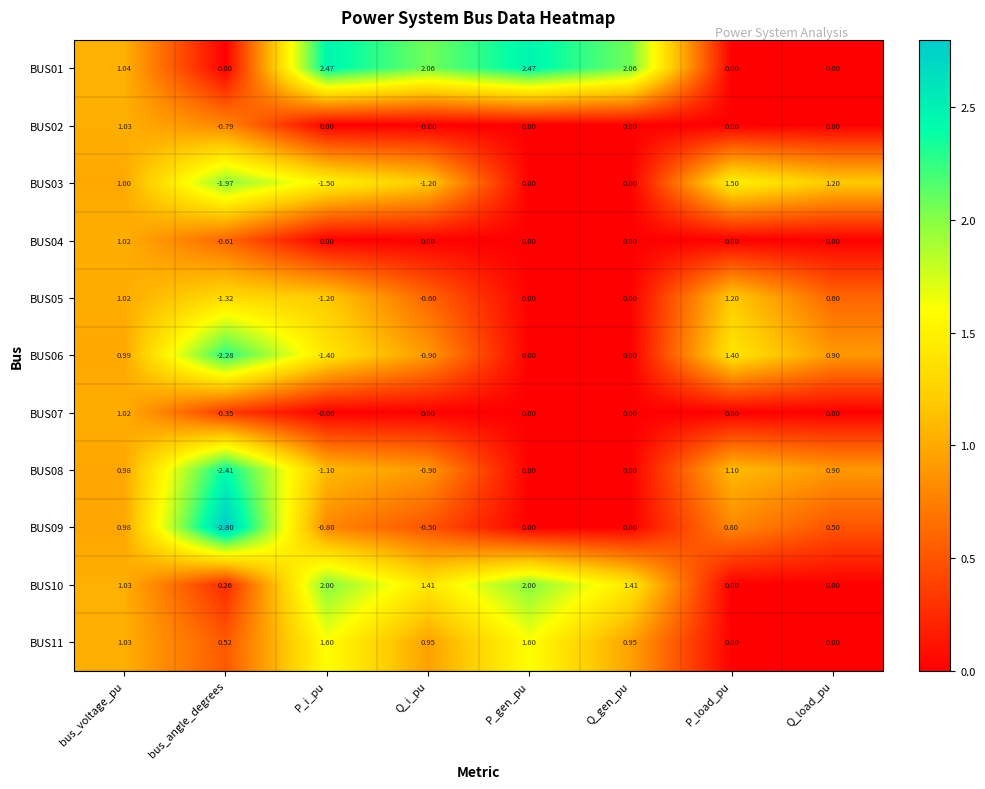

Which series has the largest total across all categories?

BUS01